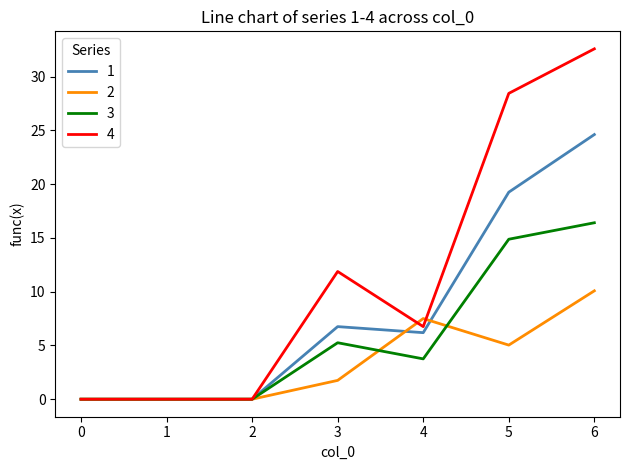

Is this an area chart (filled region under the line)?

No